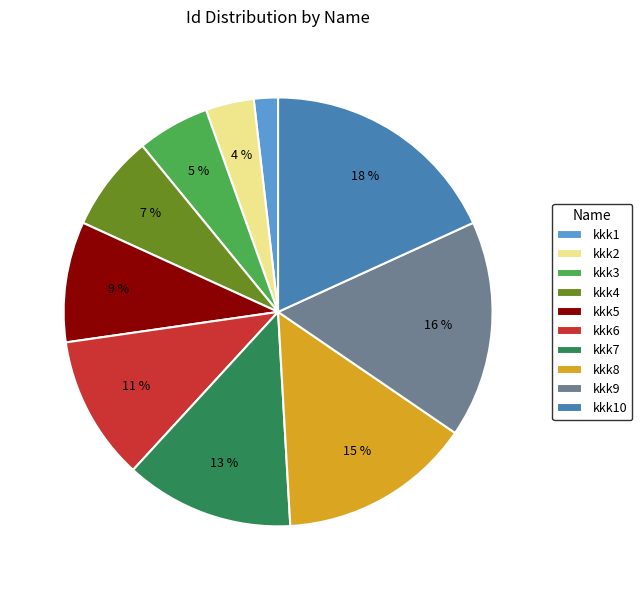

Does kkk10 account for over 50% of the chart?

No